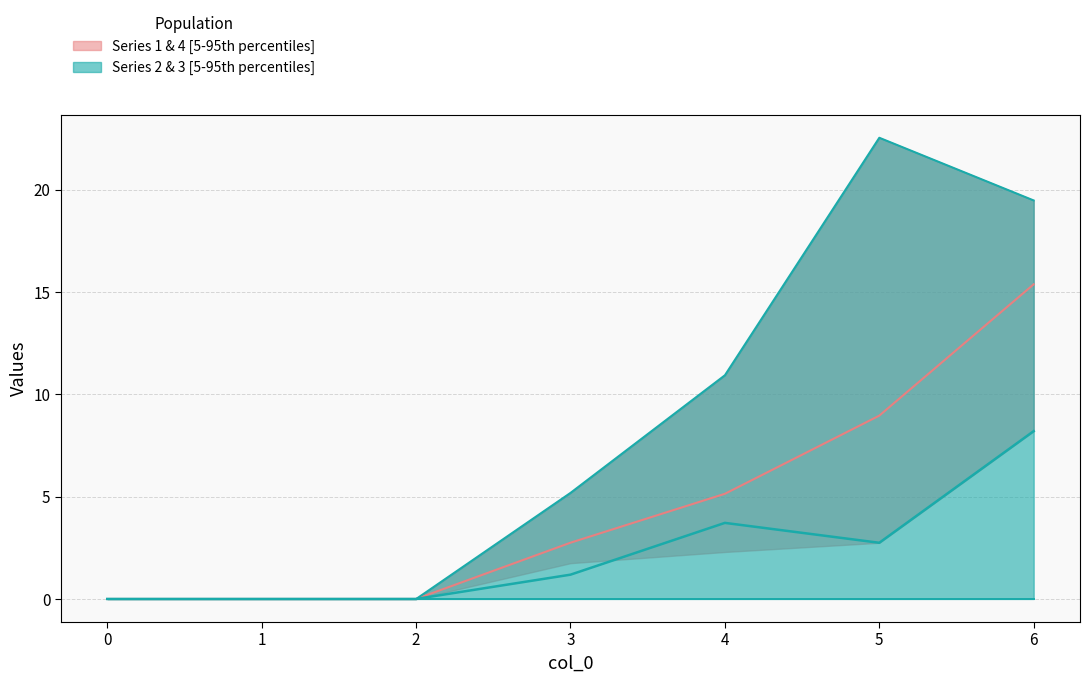

Reading left to right, extract all data points from this chart.

1: 0=0.0	1=0.0	2=0.0	3=1.8	4=10.9	5=9.0	6=15.4
2: 0=0.0	1=0.0	2=0.0	3=1.2	4=3.7	5=2.7	6=8.2
3: 0=0.0	1=0.0	2=0.0	3=2.8	4=2.3	5=11.0	6=10.1
4: 0=0.0	1=0.0	2=0.0	3=5.2	4=5.1	5=22.5	6=19.5